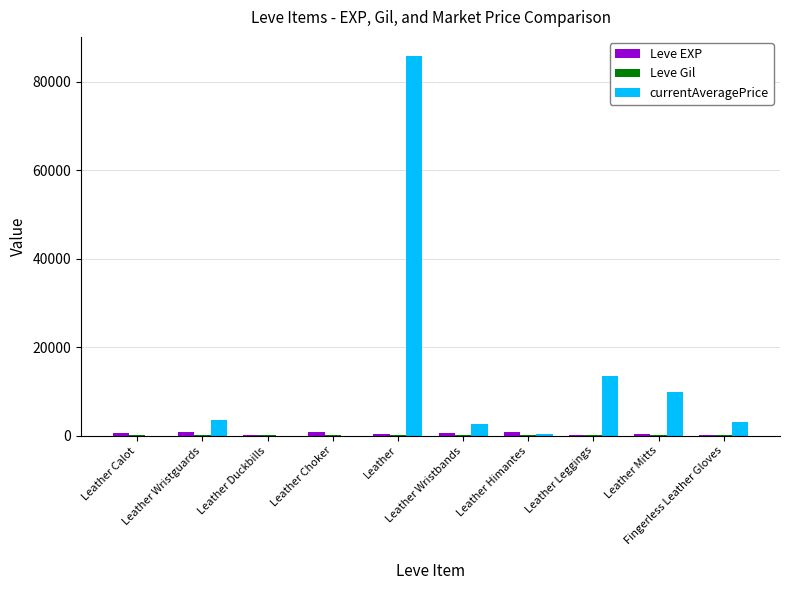

Which series has the largest total across all categories?

currentAveragePrice